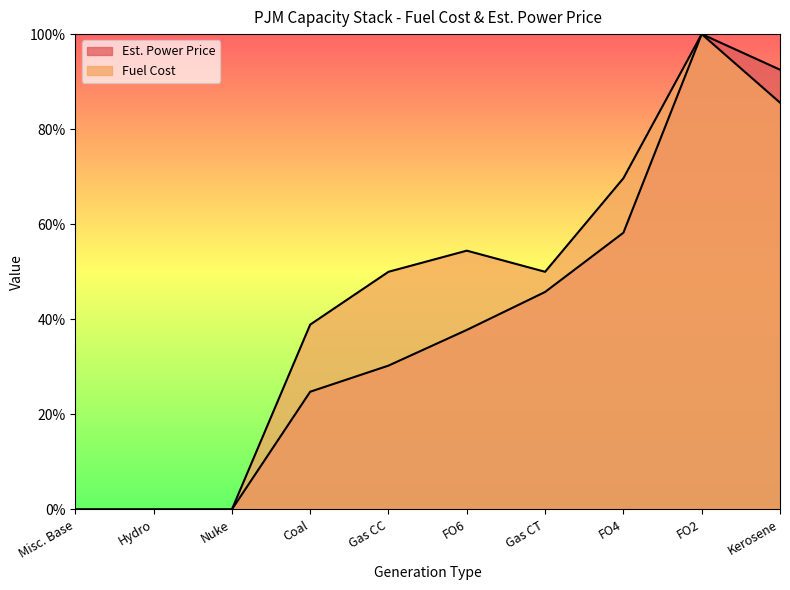

What is the sum of the Fuel Cost values at FO6 and FO2?

154.4